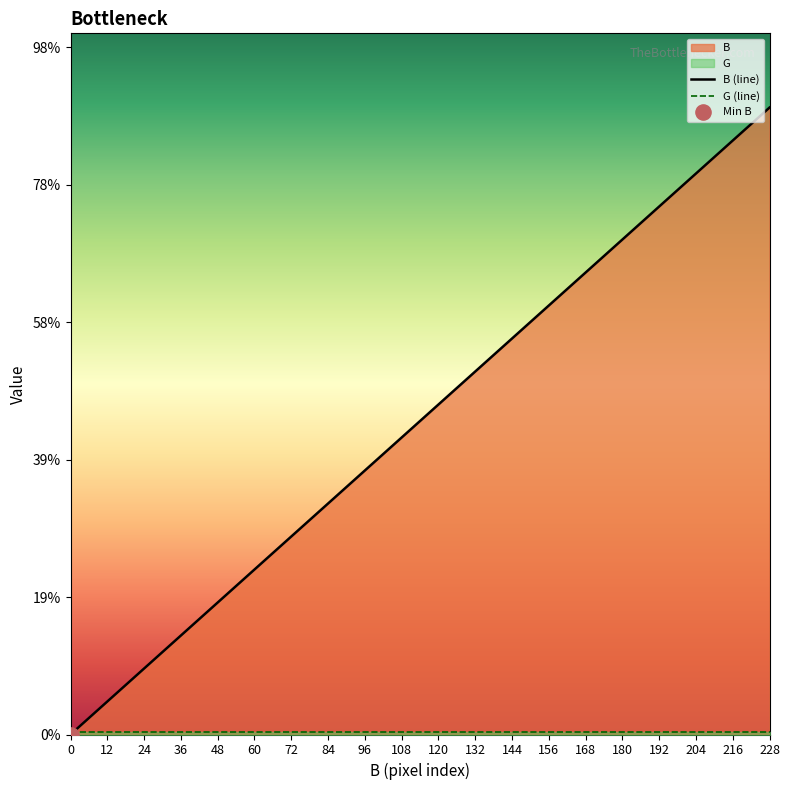

Which series reaches the maximum Y coordinate?

B (line)